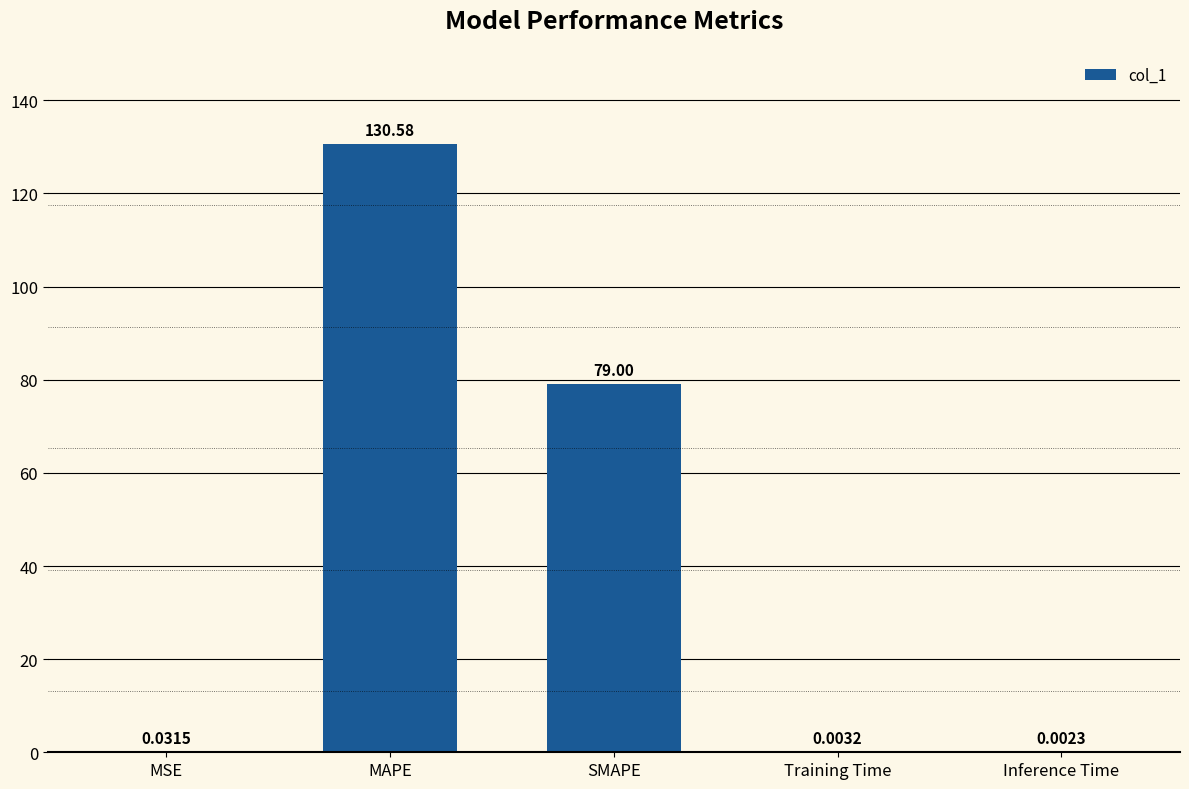

What is the average value?

41.9